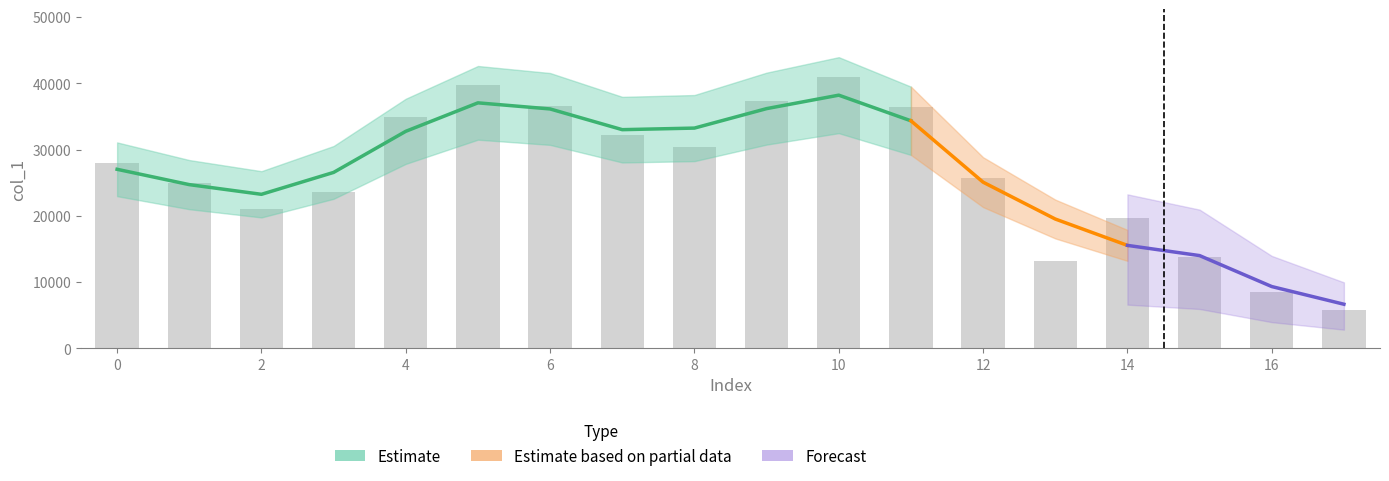

What is the sum of the values at 9 and 7?

69415